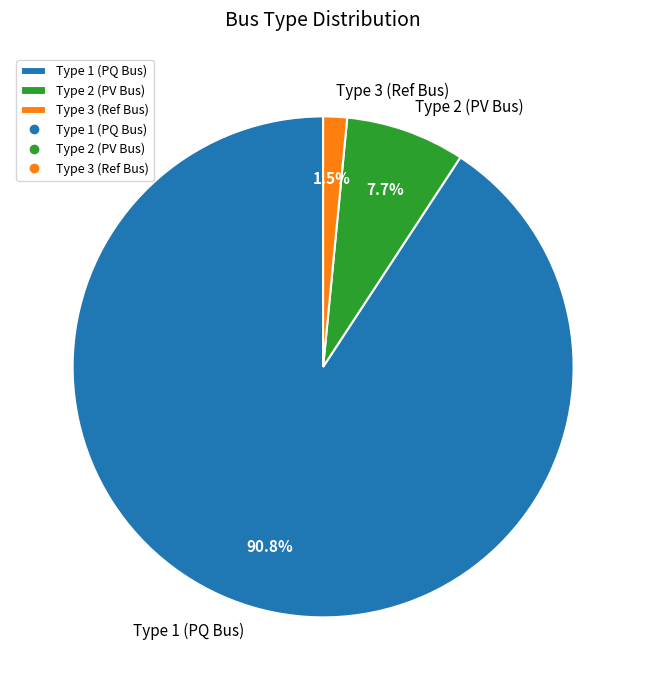

Which has a higher value, Type 2 (PV Bus) or Type 3 (Ref Bus)?

Type 2 (PV Bus)